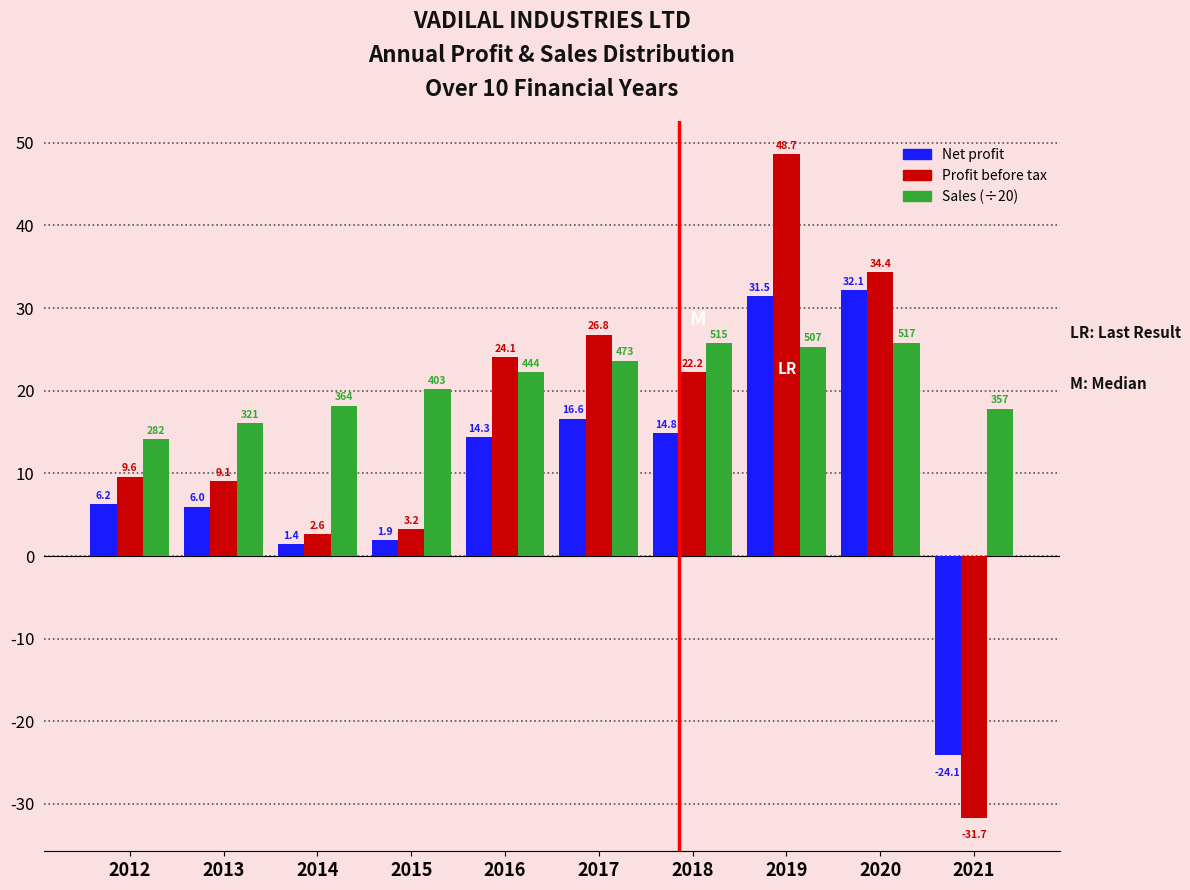

Which category has the lowest value in the Sales (÷20) series?

2012